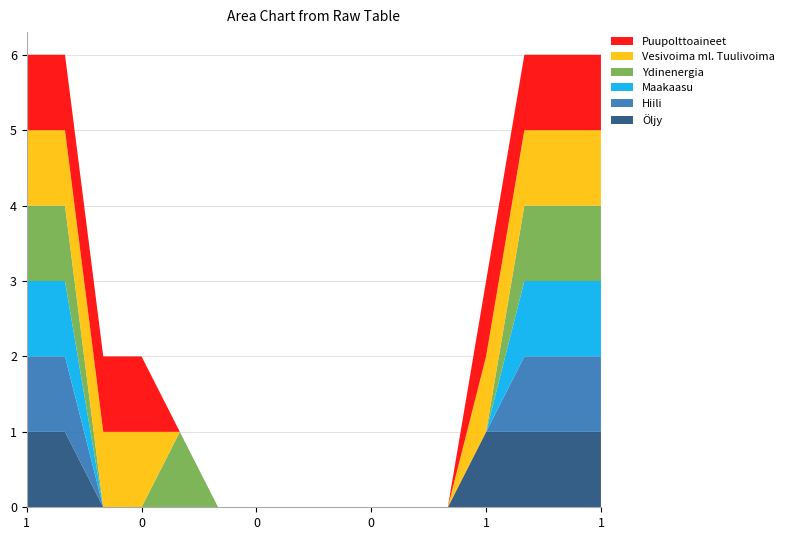

Reading left to right, list all the values displayed in this chart.

col_2: 1	1	0	0	0	0	0	0	0	0	0	0	1	1	1	1
col_3: 1	1	0	0	0	0	0	0	0	0	0	0	0	1	1	1
col_4: 1	1	0	0	0	0	0	0	0	0	0	0	0	1	1	1
col_5: 1	1	0	0	1	0	0	0	0	0	0	0	0	1	1	1
col_6: 1	1	1	1	0	0	0	0	0	0	0	0	1	1	1	1
col_7: 1	1	1	1	0	0	0	0	0	0	0	0	1	1	1	1